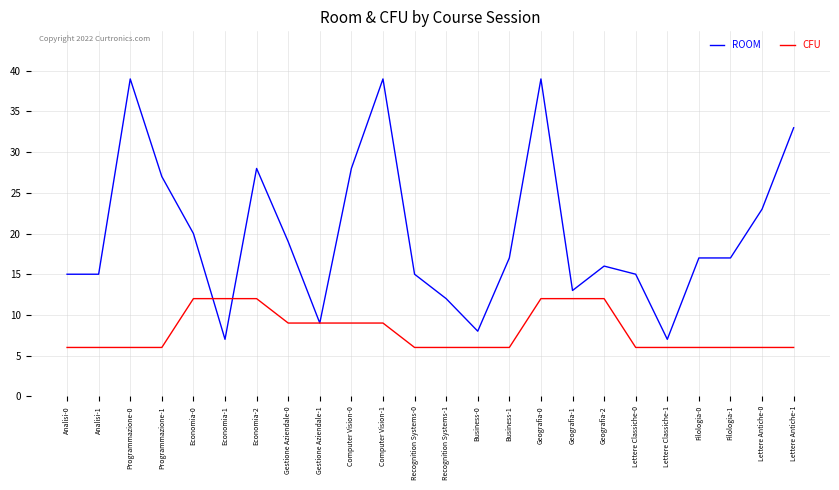

What is the highest value of the CFU series?

12